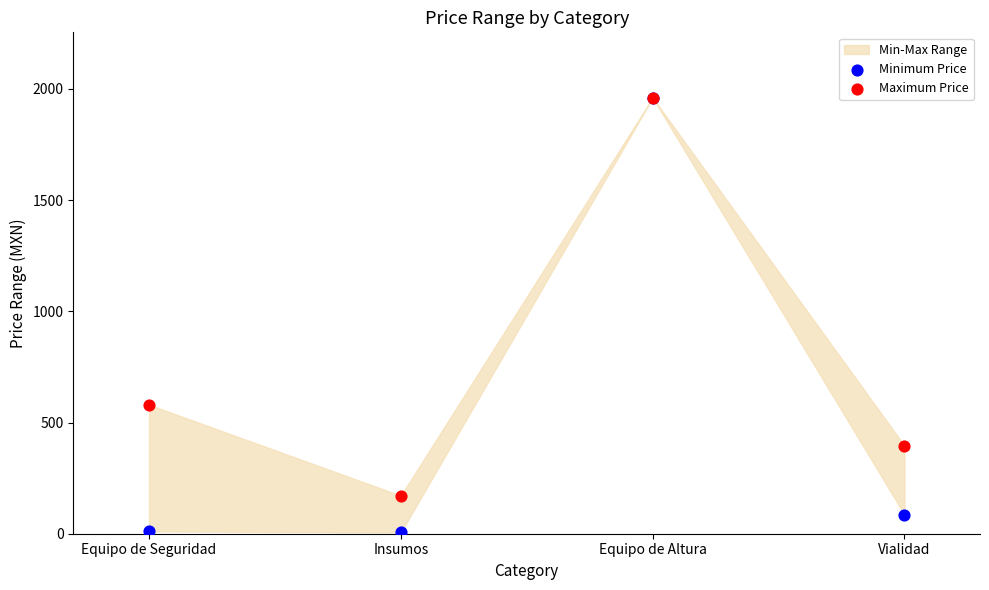

In the Maximum Price series, what Y value is closest to 1065?

580.0